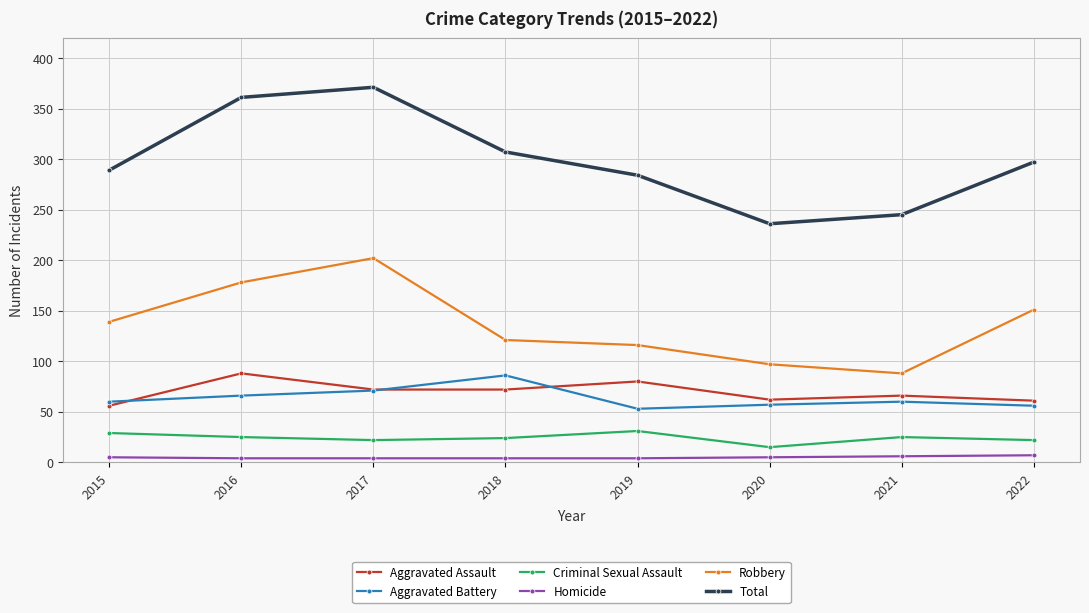

What is the average value of the Aggravated Assault series?

70